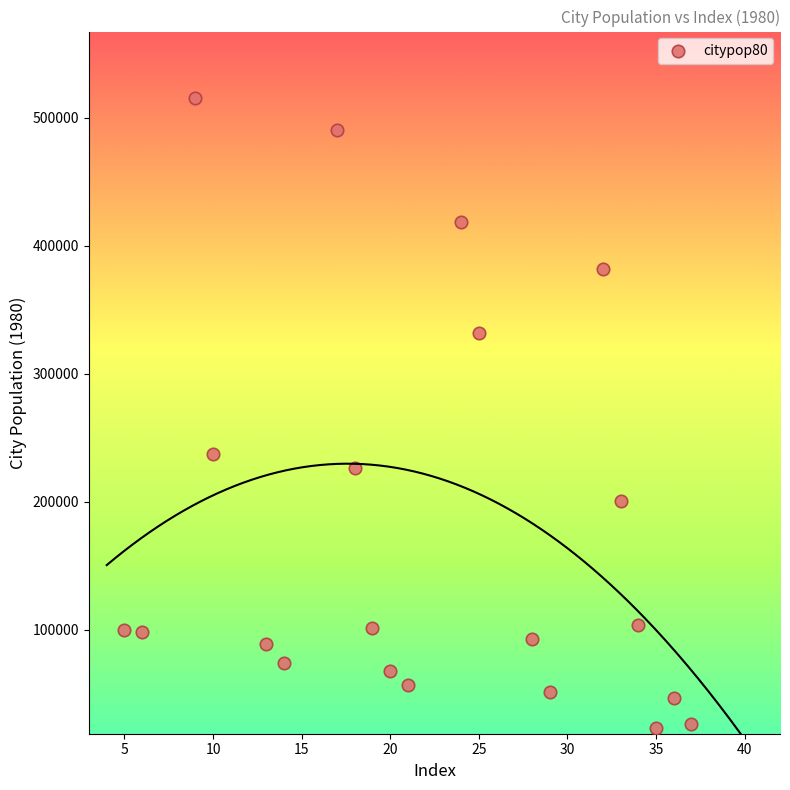

What is the range of X values (max minus min)?

32